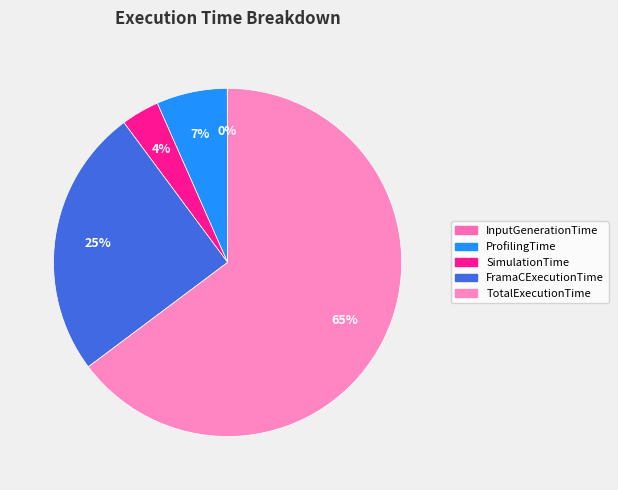

To the nearest percent, what is the difference between the largest and smallest slice percentages?

65%